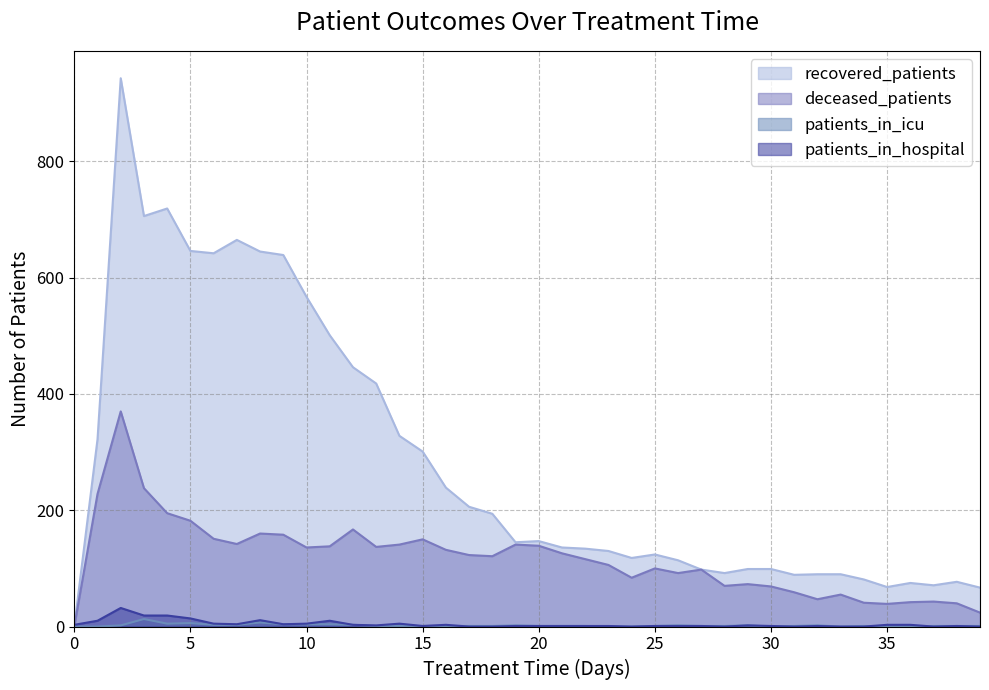

Is it true that patients_in_hospital equals 5 at 9?

False